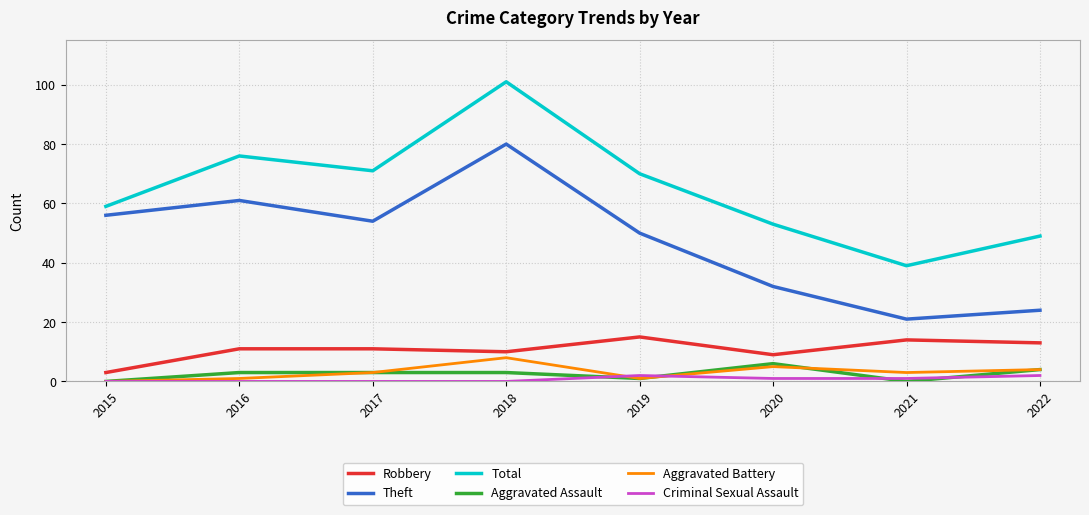

At which category does the chart reach its peak across all series?

2018